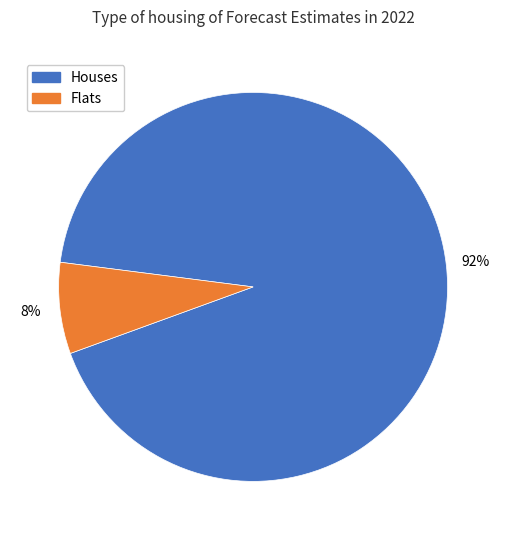

To the nearest percent, what is the average slice percentage?

50%